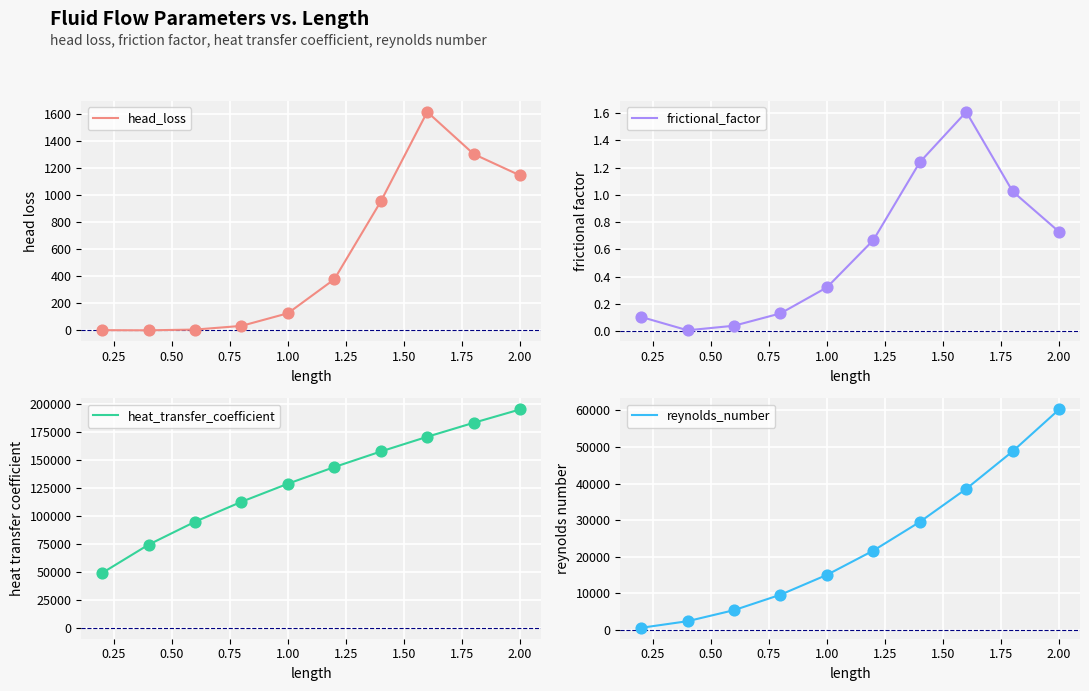

True or false: frictional_factor has a value of 0.1 at 1.00.

False